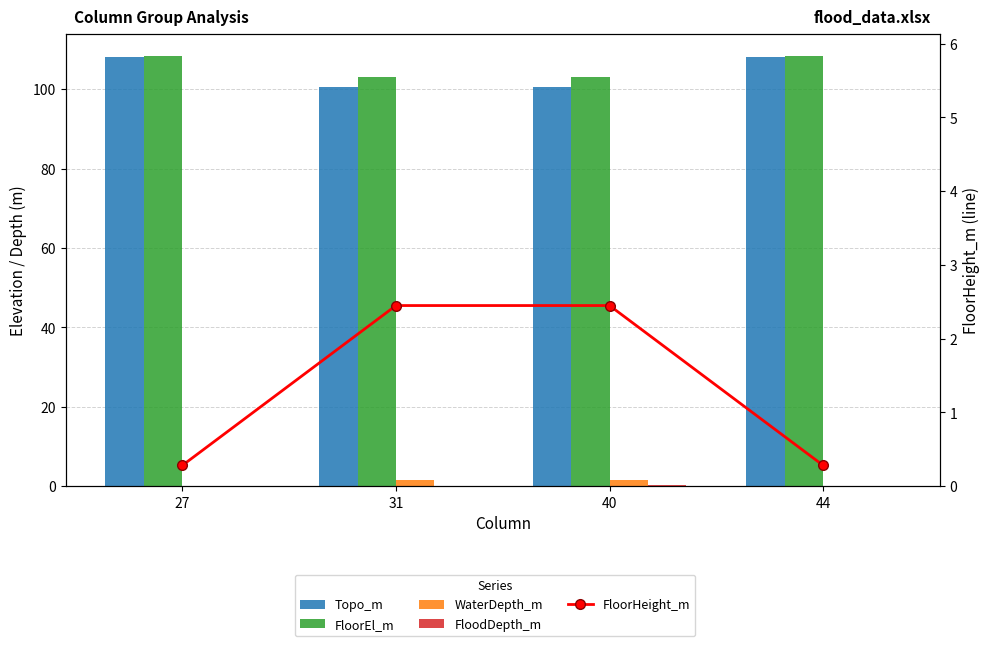

The WaterDepth_m series shows 0.0 at 44. True or false?

True